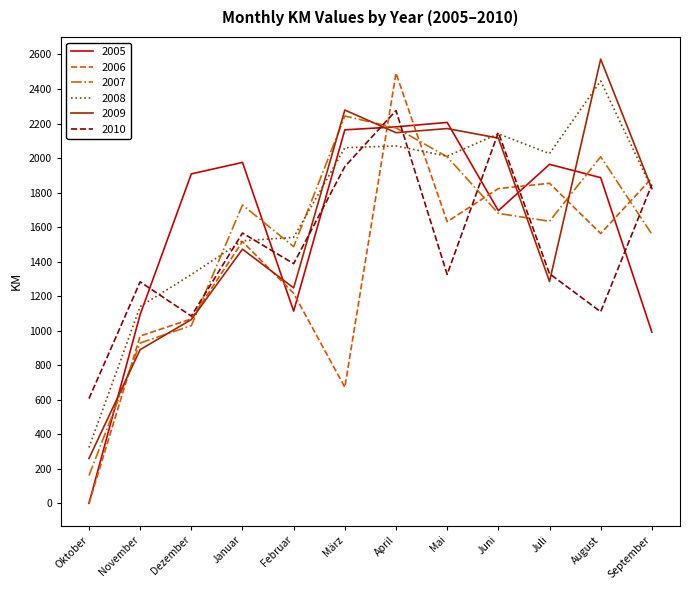

True or false: 2006 has a value of 969.2 at November.

True